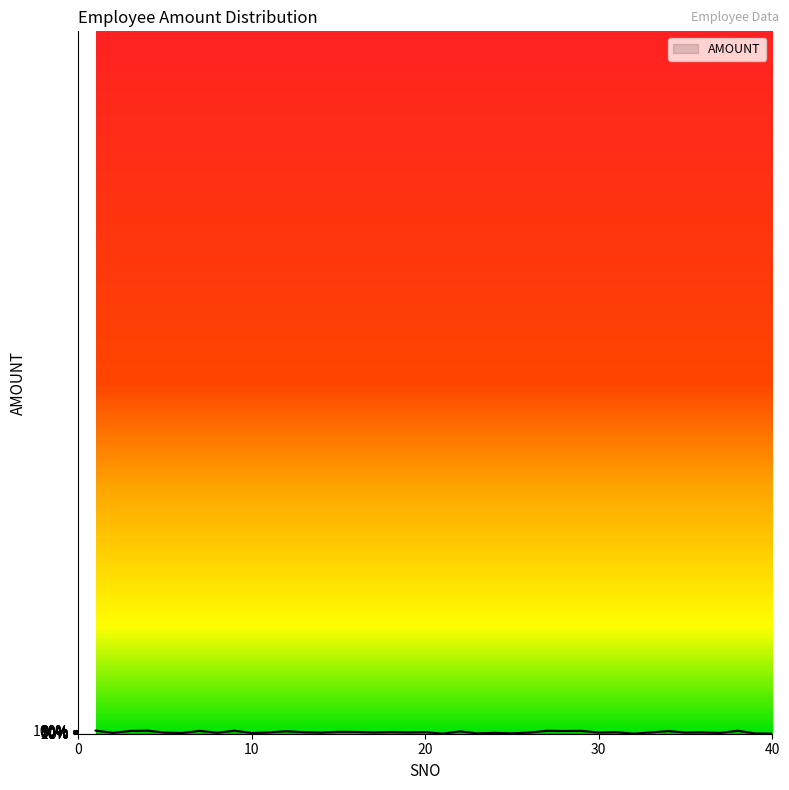

Does the chart have visible grid lines?

No